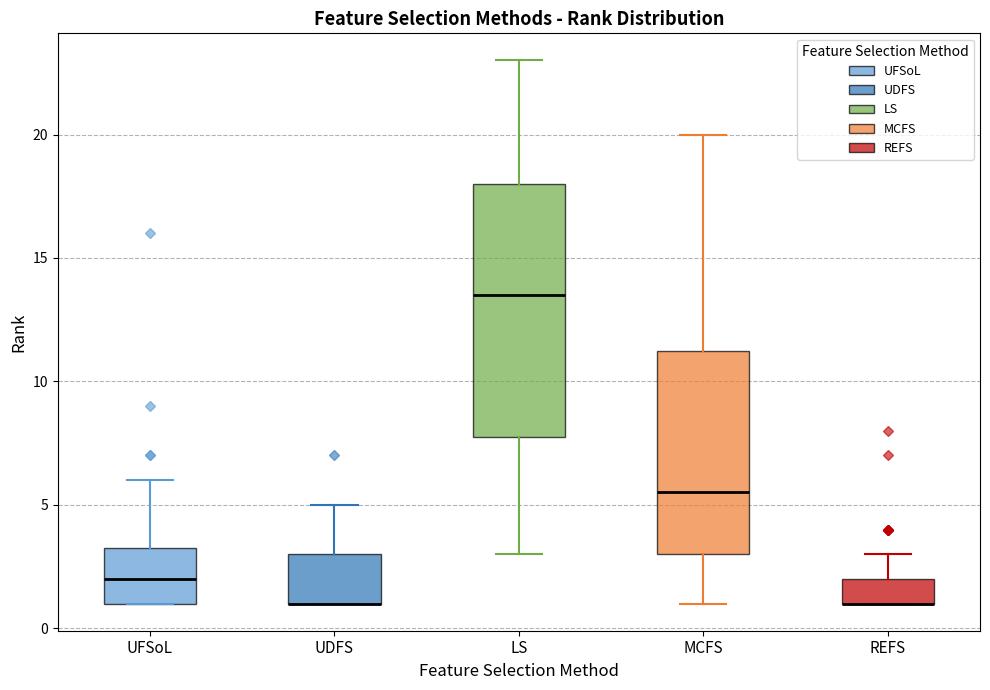

Reading left to right, transcribe this box plot: for each box, give where its median line is, the range the box spans, and where its two whiskers end, as read against the y-axis. The values are not printed on the chart, so give them approximately, as read against the axis.

UFSoL: median 2.0, box 1.0 to 3.5, whiskers 1.0 to 6.0
UDFS: median 1.0 (drawn on the box's lower edge), box 1.0 to 3.0, whiskers 1.0 to 5.0
LS: median 13.5, box 8.0 to 18.0, whiskers 3.0 to 23.0
MCFS: median 5.5, box 3.0 to 11.5, whiskers 1.0 to 20.0
REFS: median 1.0 (drawn on the box's lower edge), box 1.0 to 2.0, whiskers 1.0 to 3.0